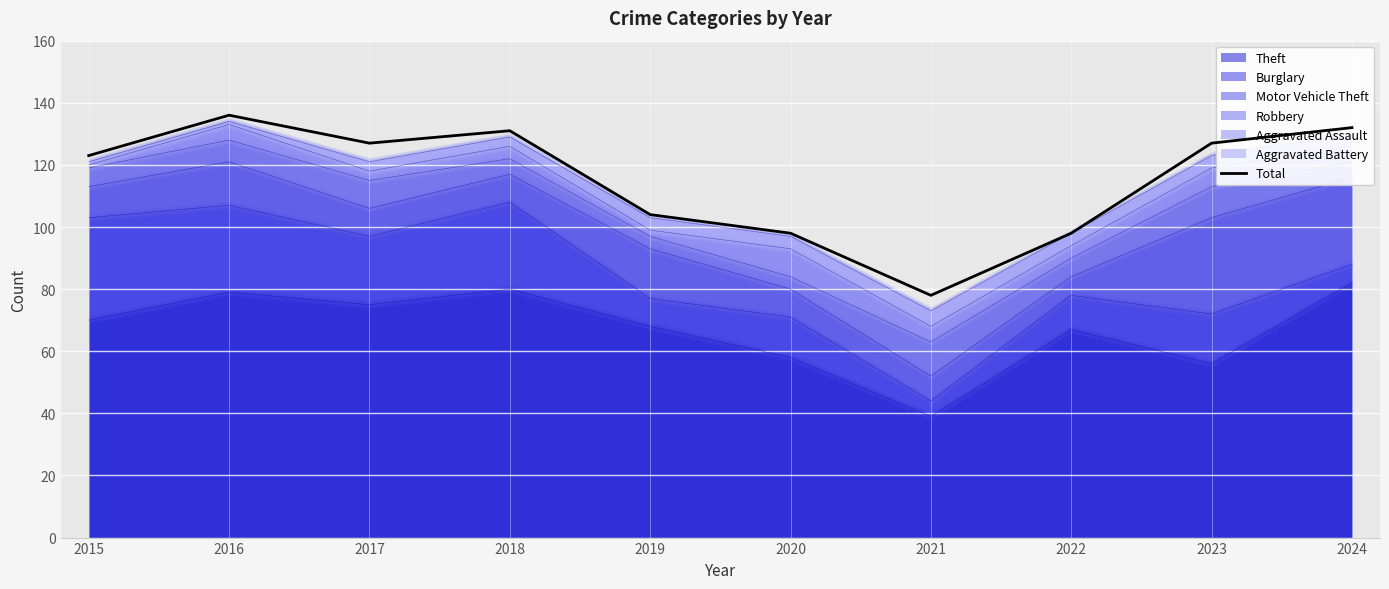

What is the difference between the maximum and second lowest values?

38